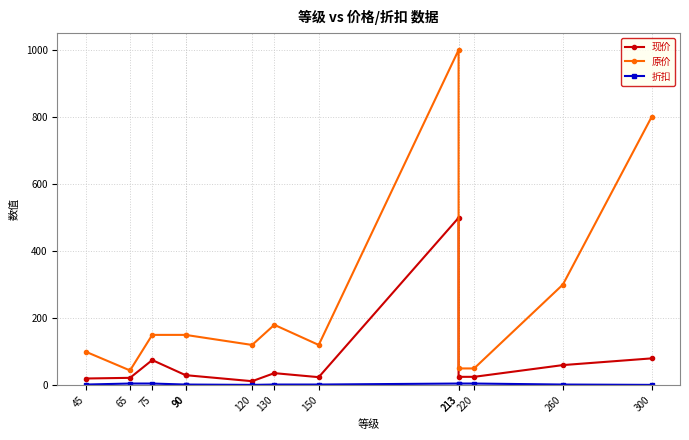

True or false: 原价 and 现价 cross at least once.

False